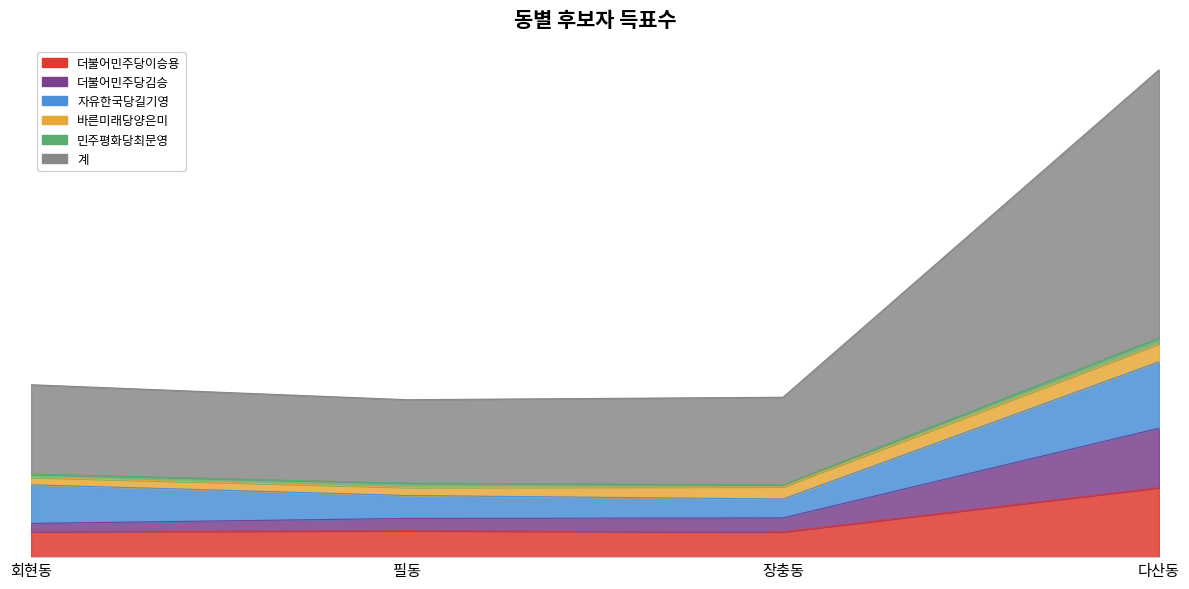

Between 장충동 and 다산동, which series saw the biggest shift?

계